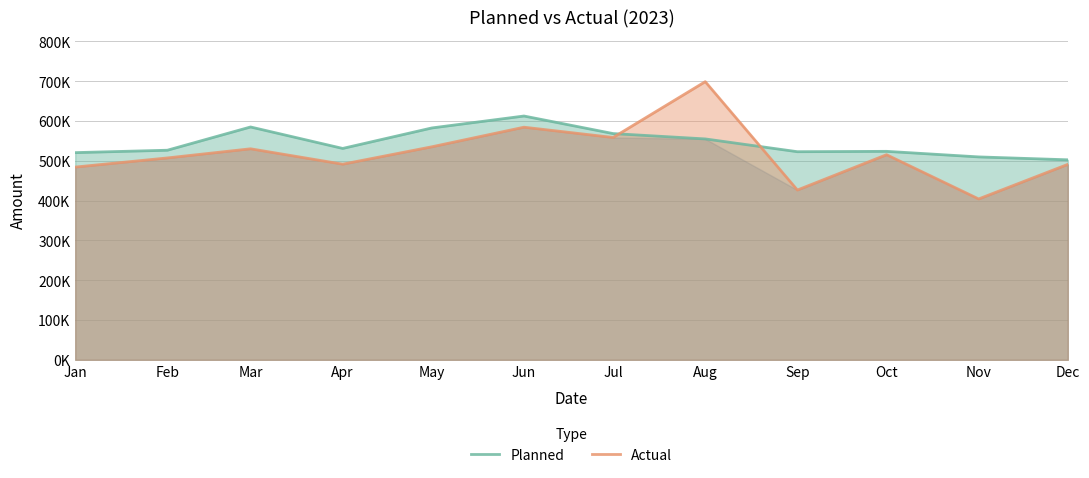

How many intersections are there between Actual and Planned?

2